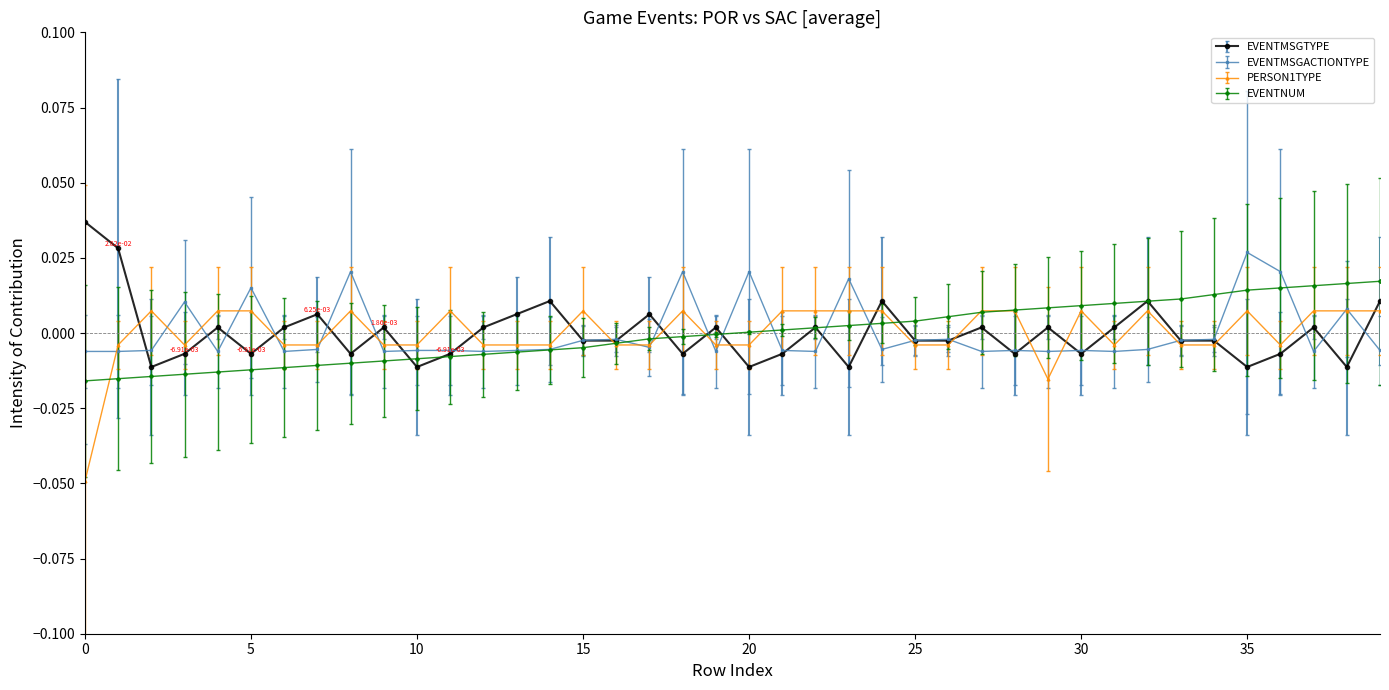

True or false: EVENTMSGTYPE has more than 1 points higher than both neighbors.

True